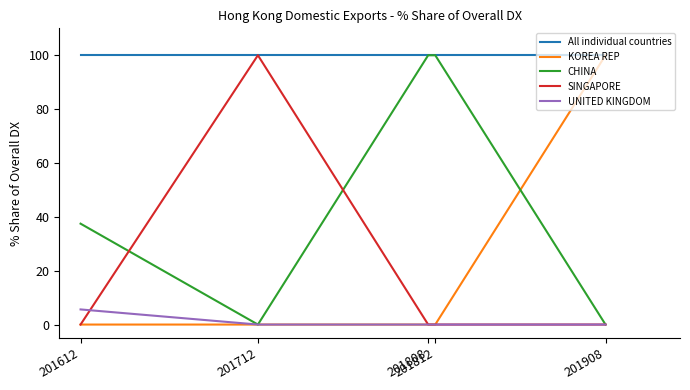

At how many categories does at least one series exceed 55?

5